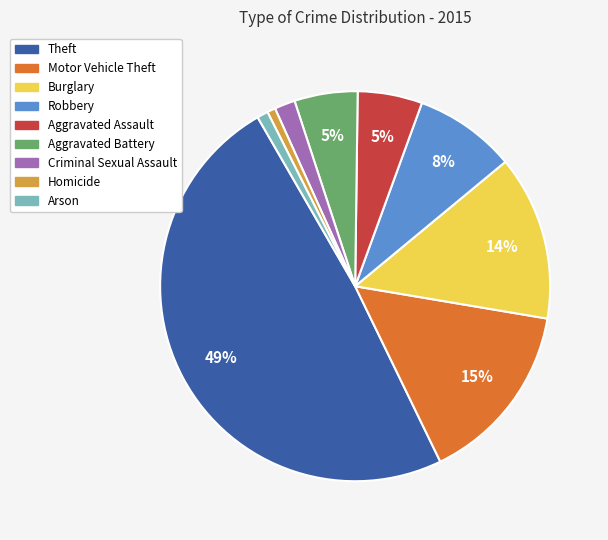

To the nearest percent, what percentage of the pie is Theft?

49%